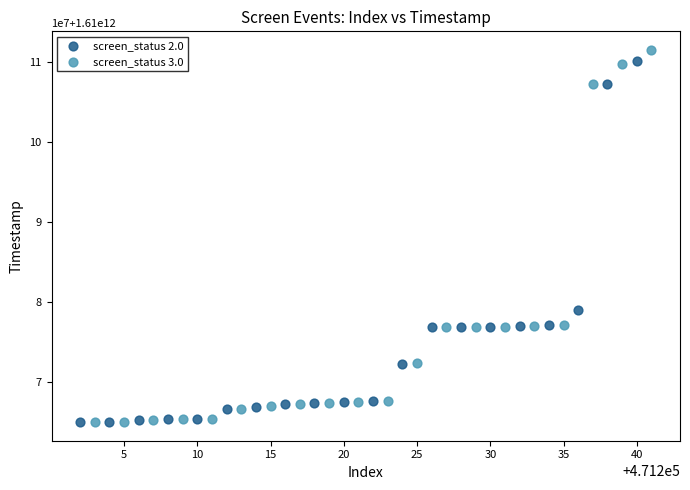

What are all the series names shown in the legend?

screen_status 2.0, screen_status 3.0